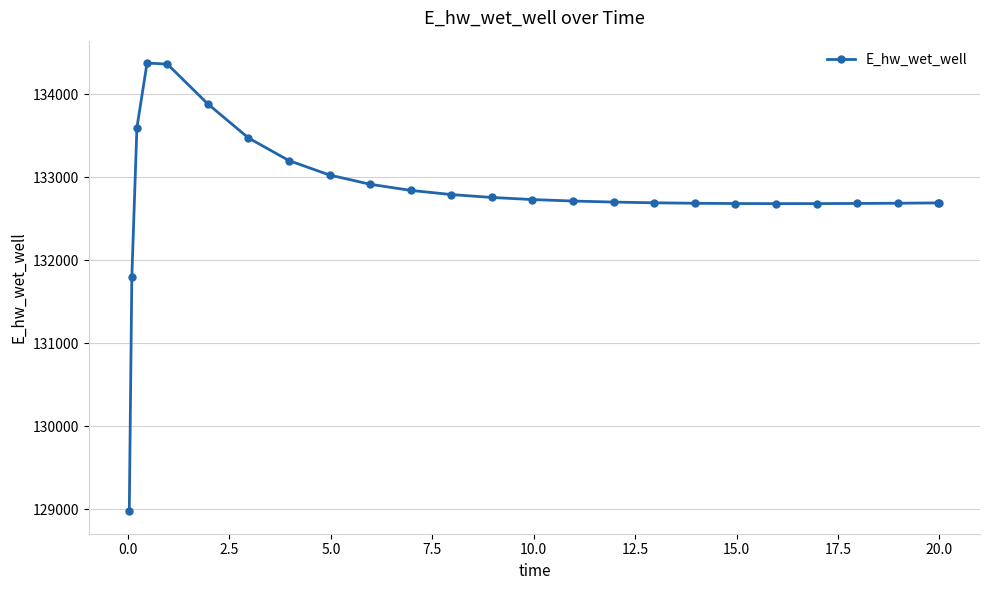

What is the average value?

132810.9